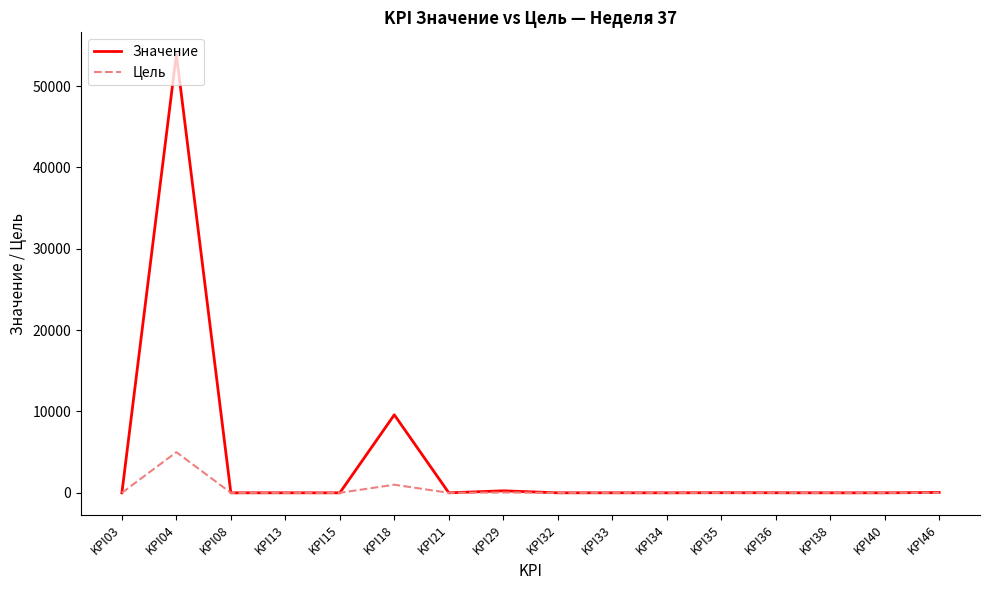

Rank the series at KPI18 from lowest to highest value.

Цель, Значение